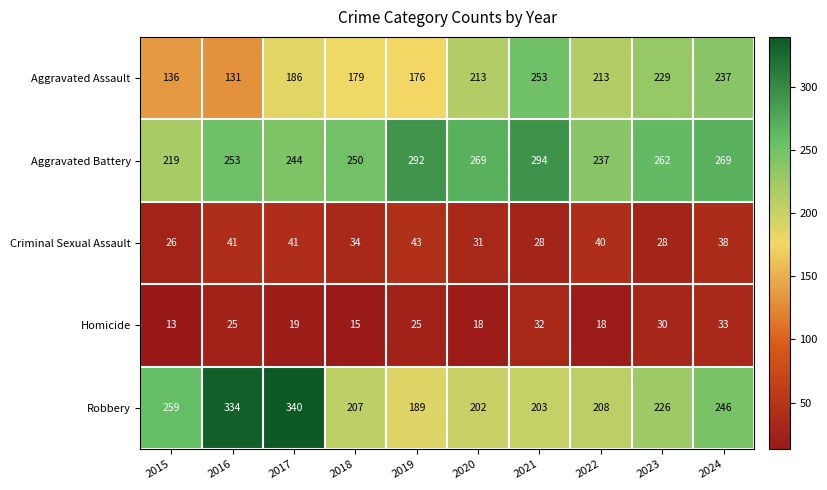

What is the spread (max minus min) of values at 2021?

266